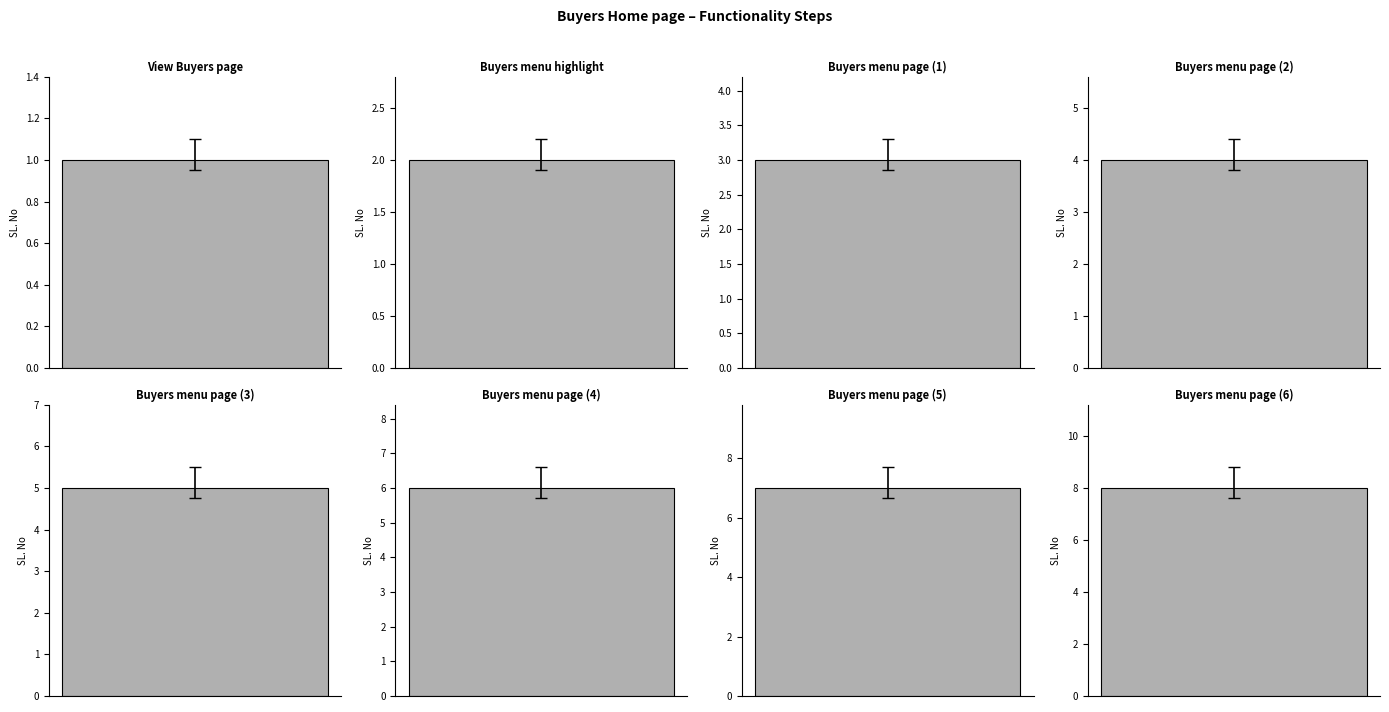

What value does the data have at Buyers menu page (4)?

6